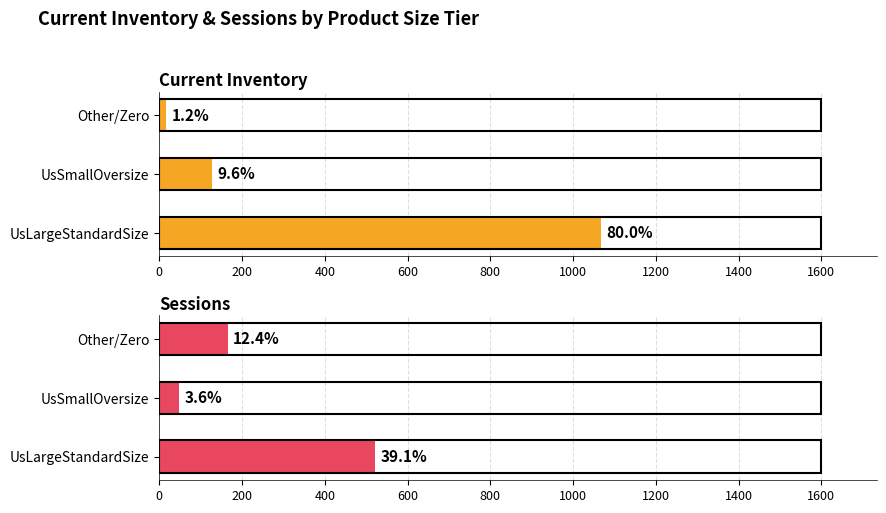

Count the Sessions values in the range 48 to 521.

3